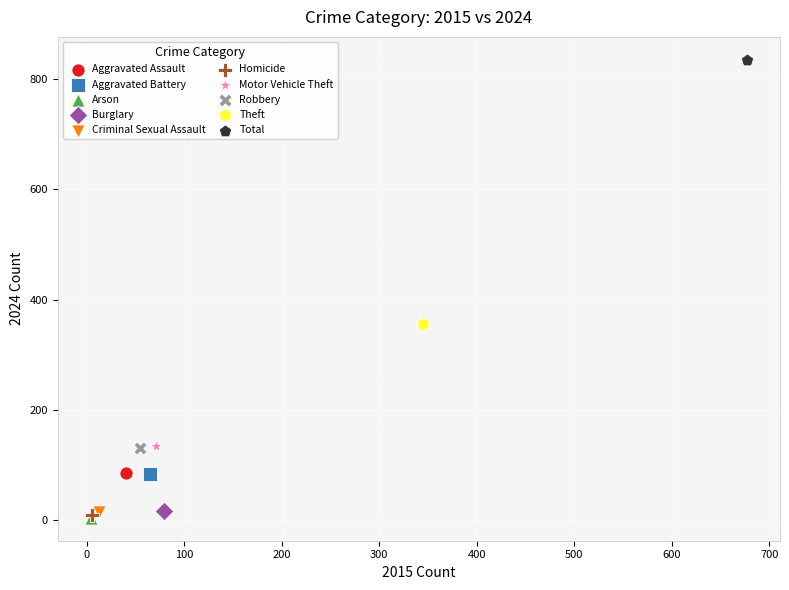

What are all the series names shown in the legend?

Aggravated Assault, Aggravated Battery, Arson, Burglary, Criminal Sexual Assault, Homicide, Motor Vehicle Theft, Robbery, Theft, Total